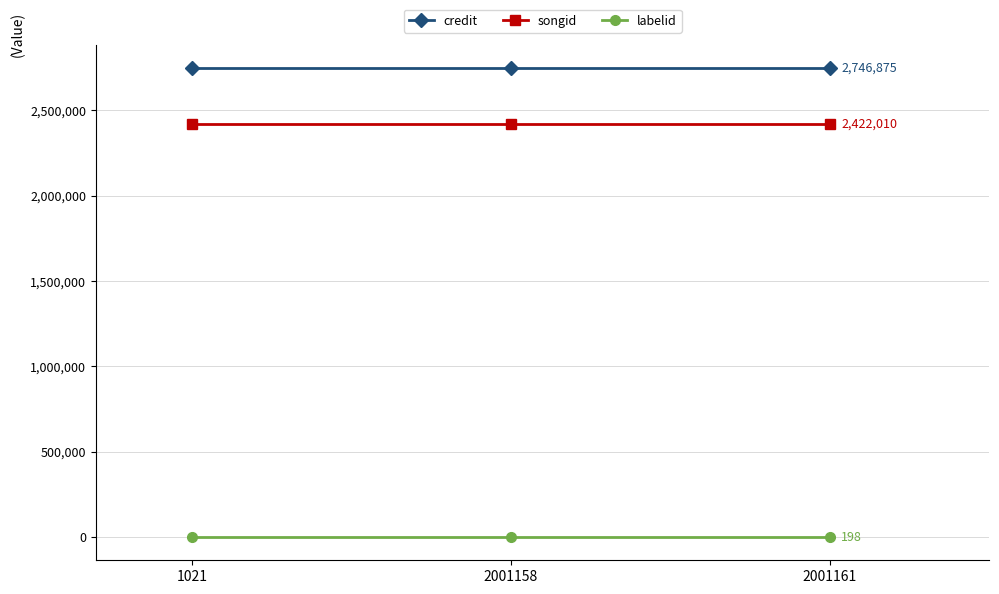

What is the average value of the songid series?

2422010